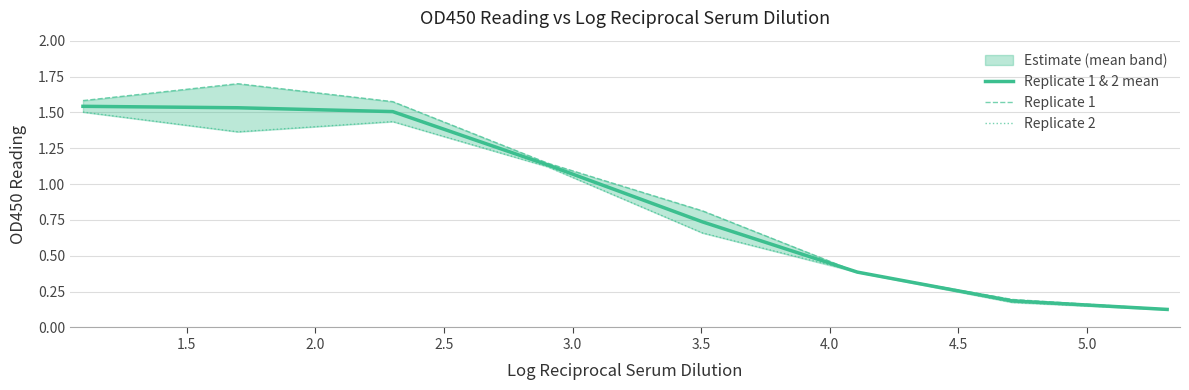

What is the average value?

0.9